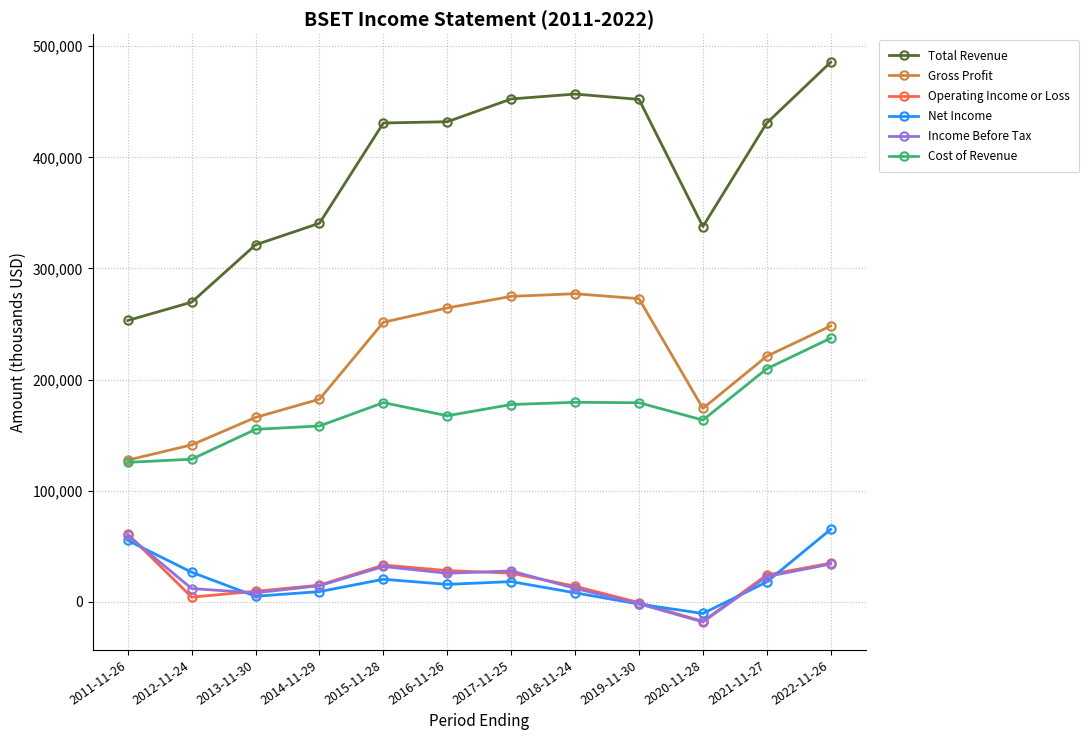

Between 2013-11-30 and 2015-11-28, which series saw the biggest shift?

Total Revenue